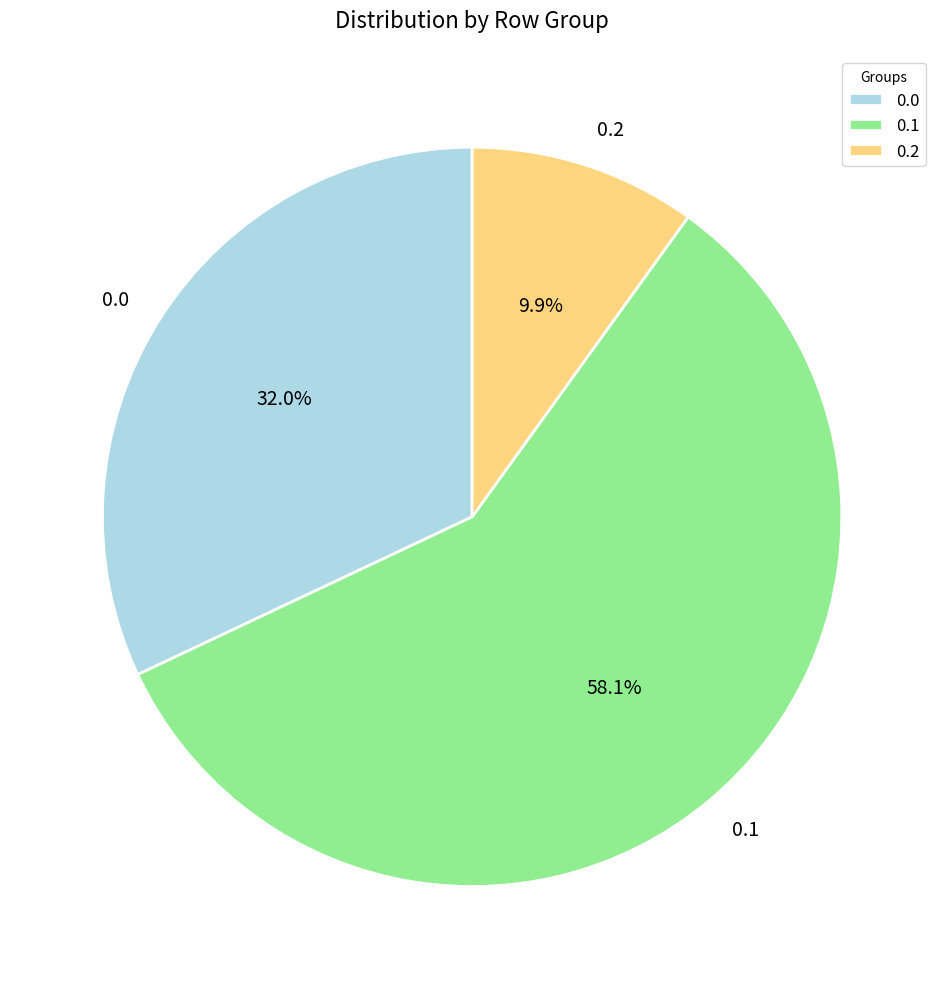

To the nearest percent, what is the combined percentage of 0.0 and 0.1?

90%